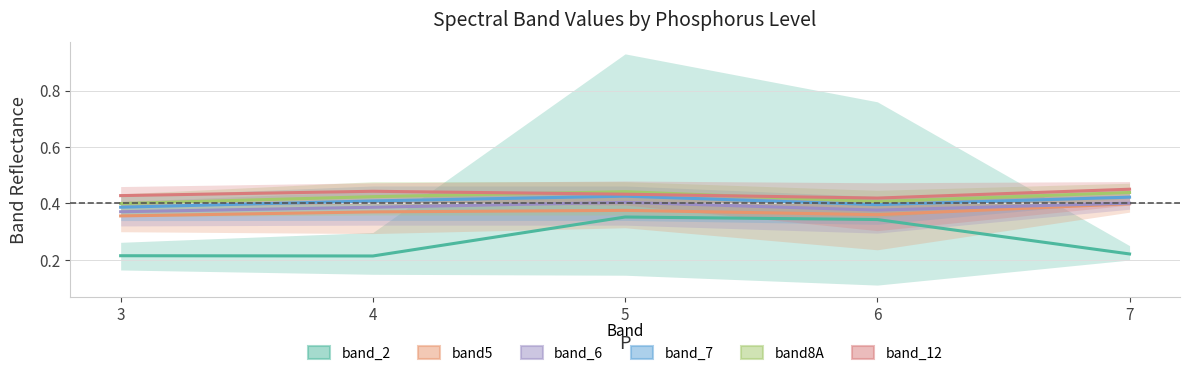

True or false: band_6 and band8A cross at least once.

False